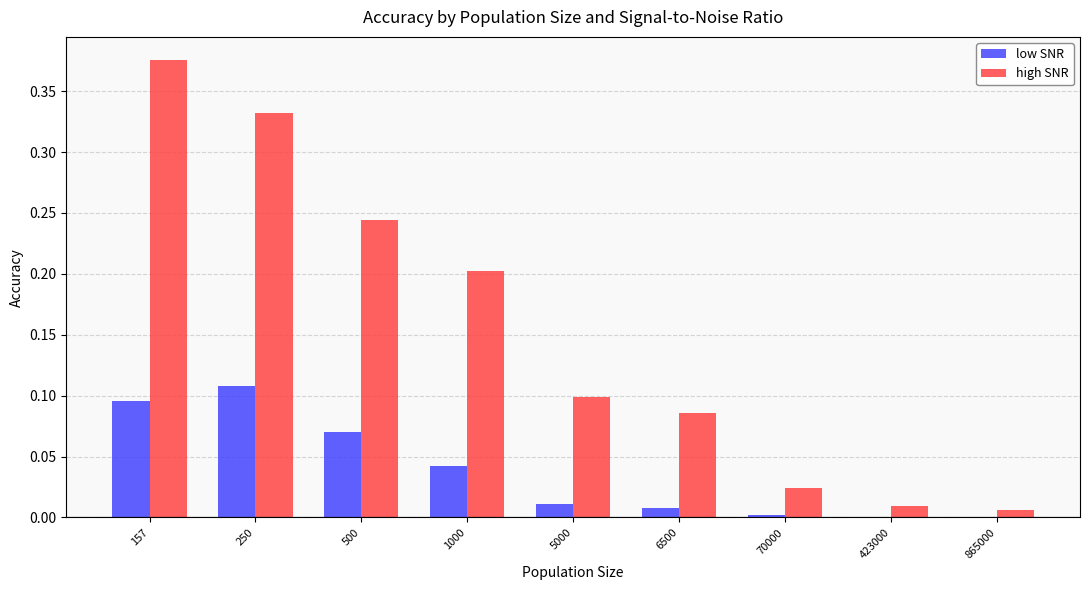

At which category does the chart reach its peak across all series?

157